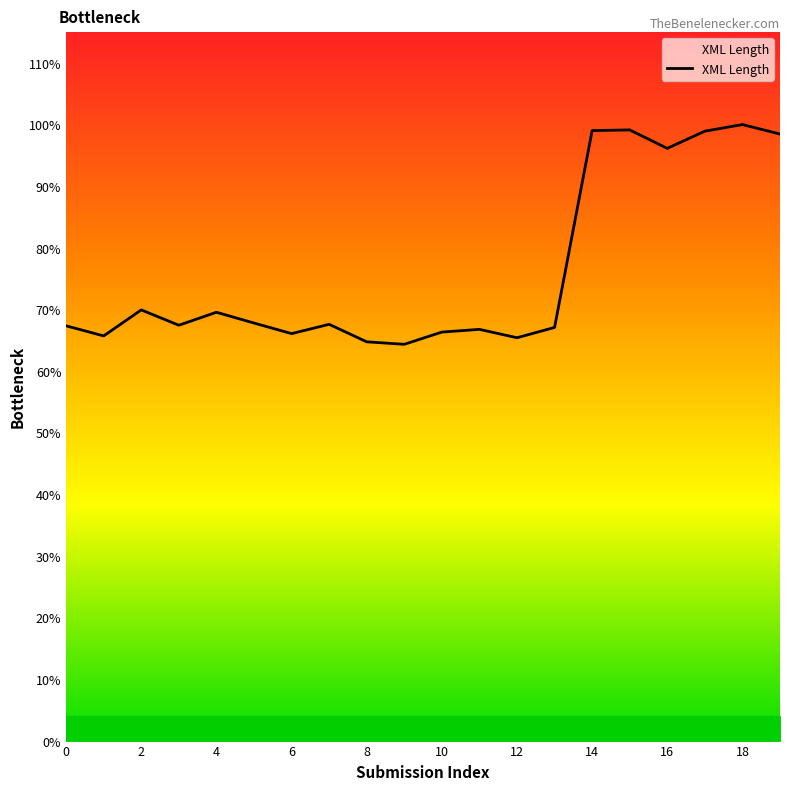

Where is the first local minimum?

1